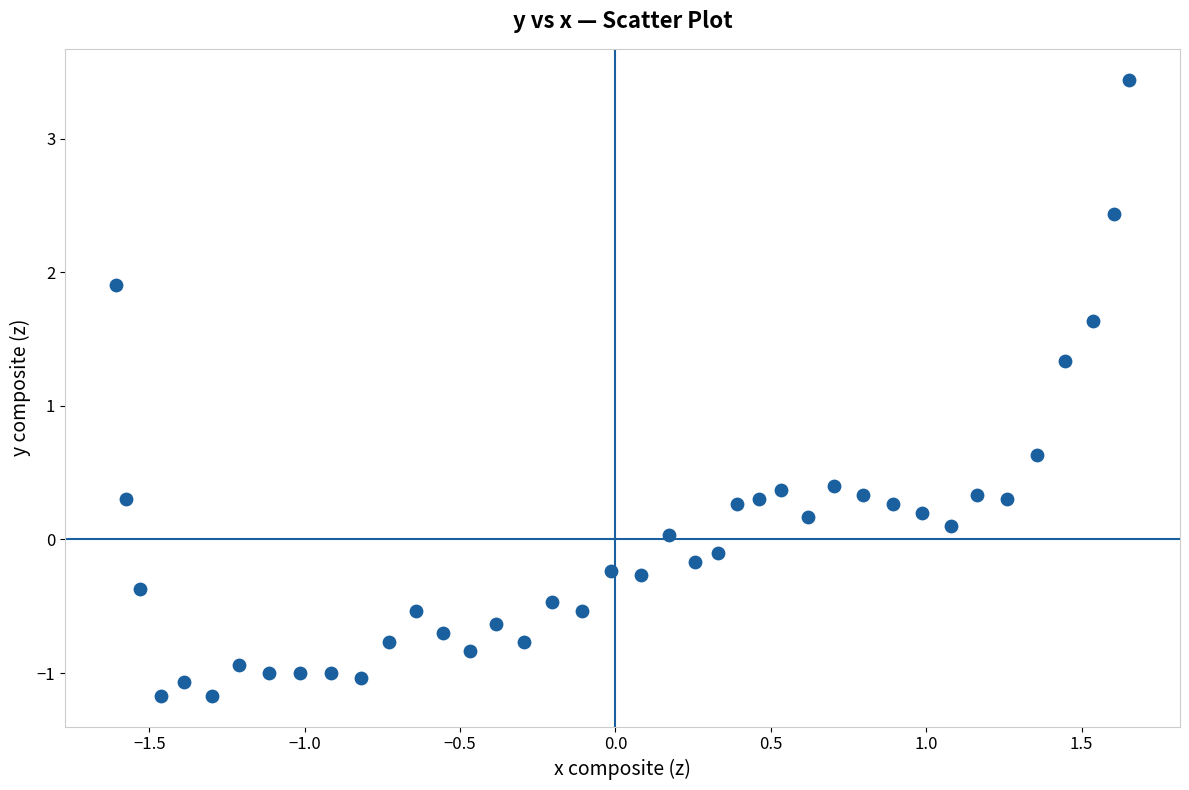

What is the range of Y values (max minus min)?

4.6